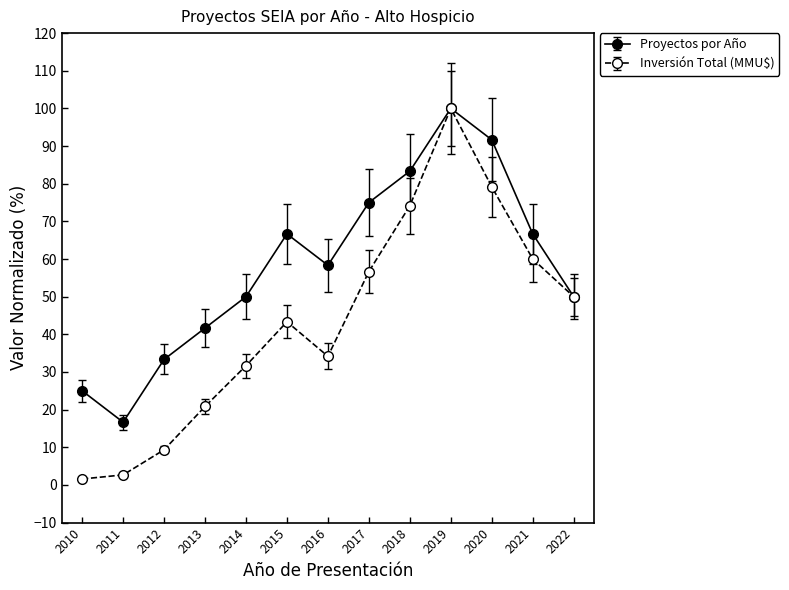

True or false: Inversión Total (MMU$) has a value of 20.8 at 2013.

True